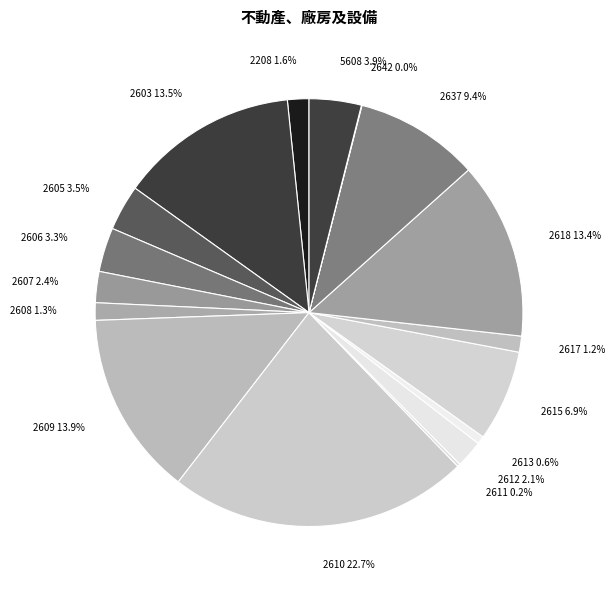

Is there a majority slice in this chart?

No